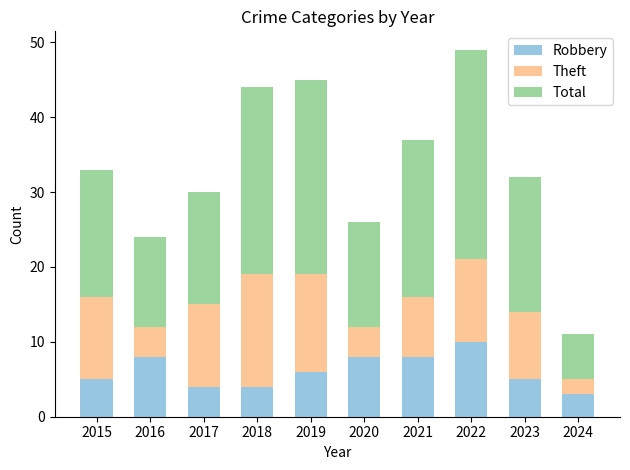

How many values in the Robbery series are below 6?

5